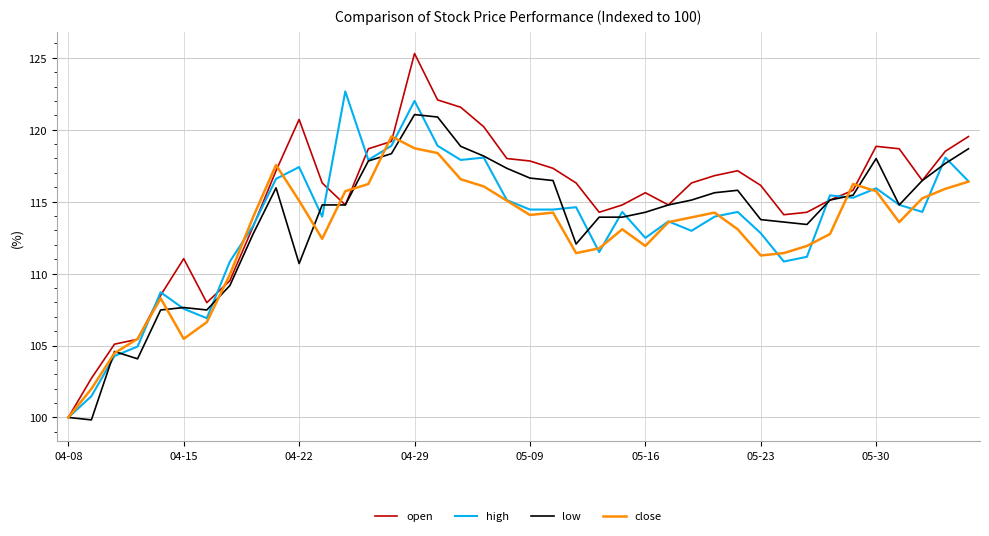

How many lines are shown in the chart?

4